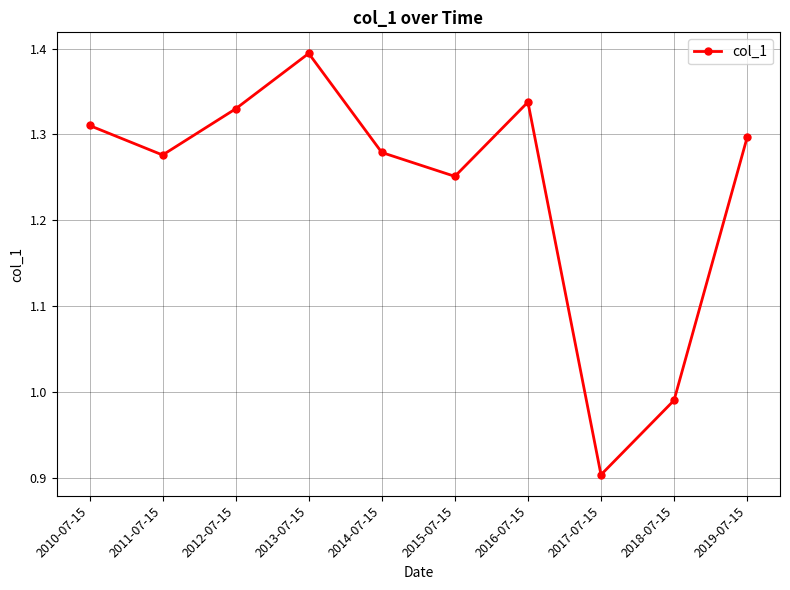

What position from the right is 2010-07-15?

10